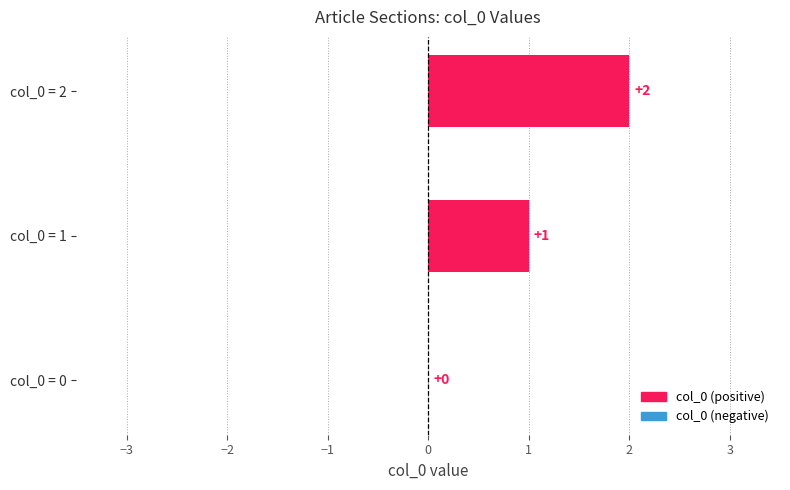

What is the change in value from col_0 = 0 to col_0 = 1?

+1